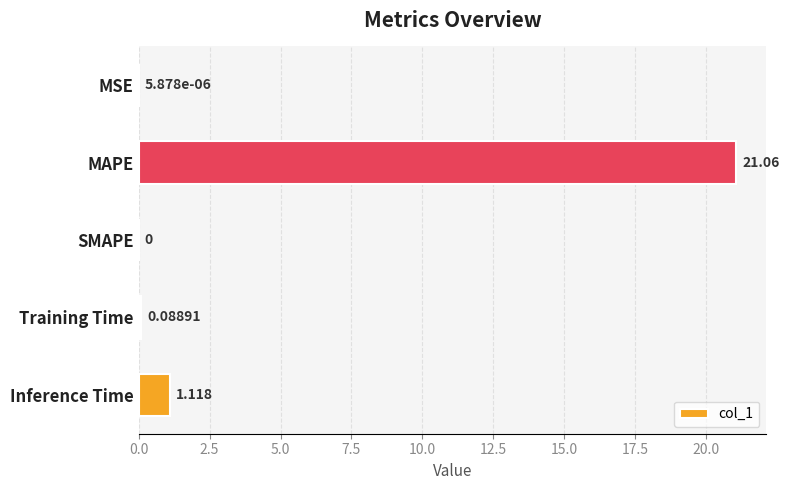

At which label is the value closest to 10?

Inference Time